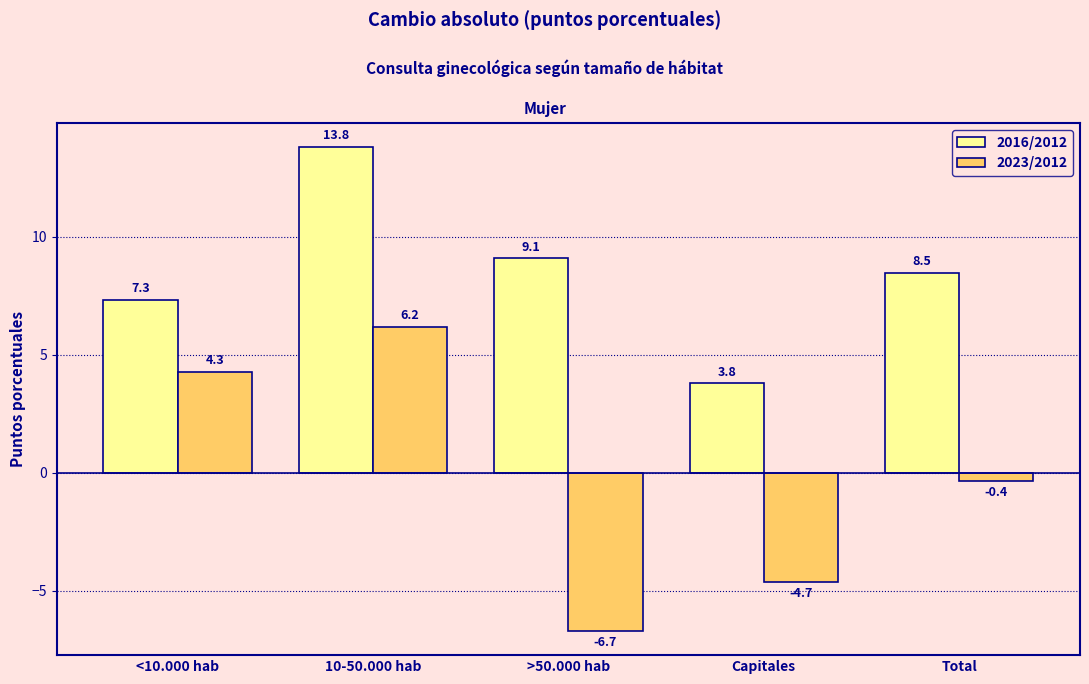

List the series in order of their overall mean, lowest first.

2023/2012, 2016/2012